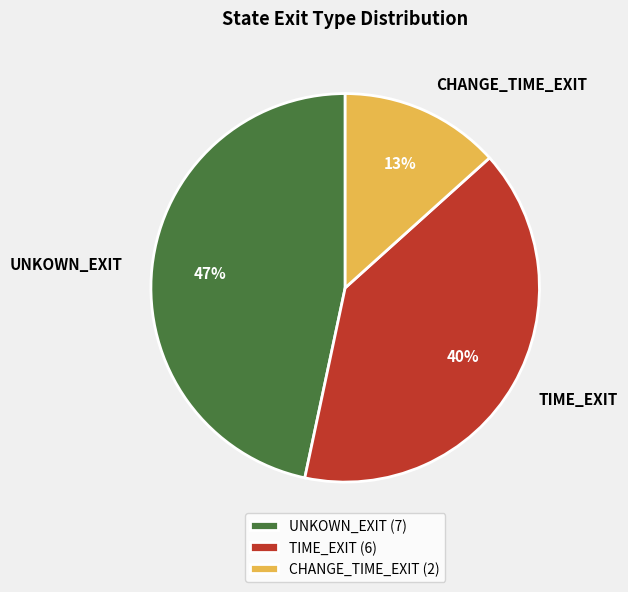

Count the number of slices in the pie.

3